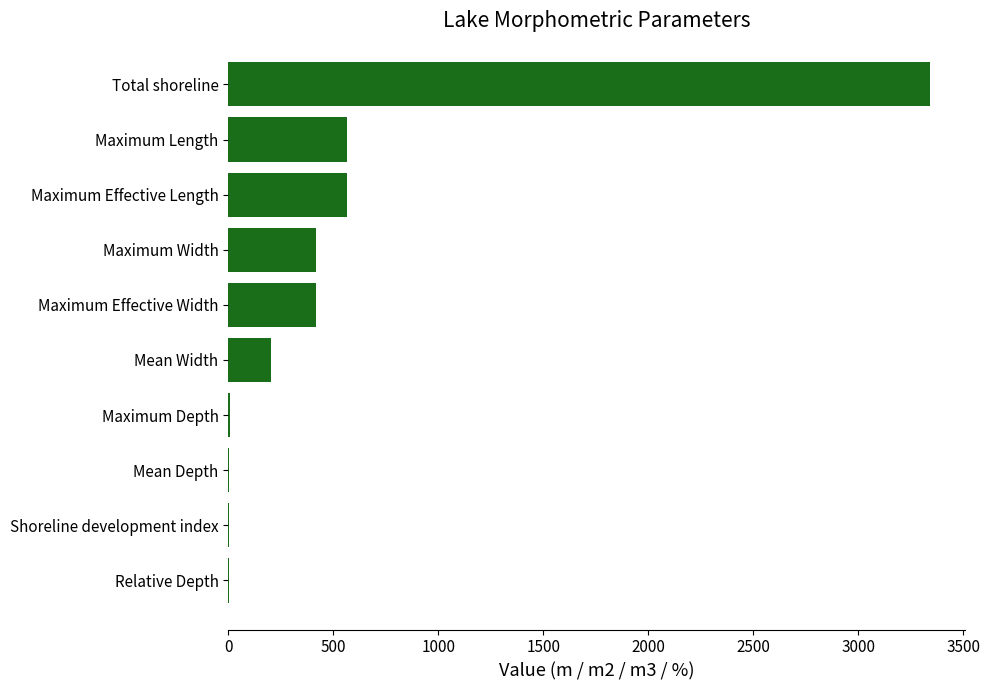

The chart shows a value of 566.3 at Maximum Effective Length. True or false?

True